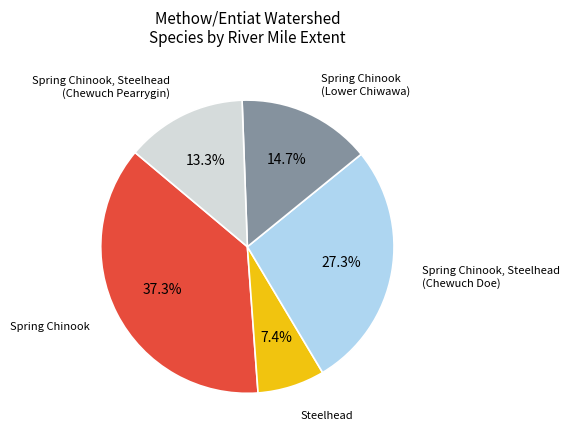

Is there any slice that represents more than half of the pie?

No